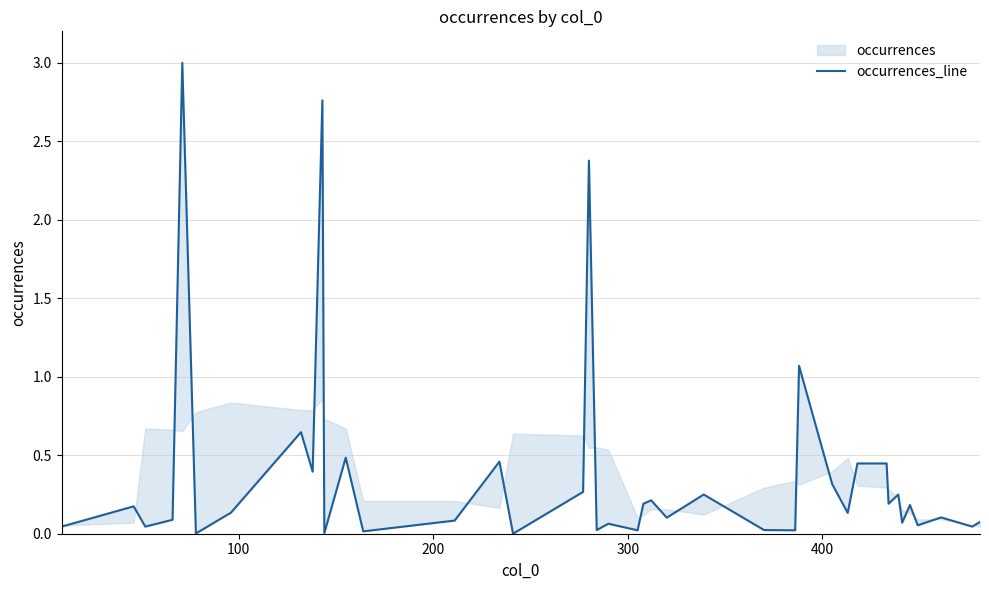

What position from the left is 200?

3